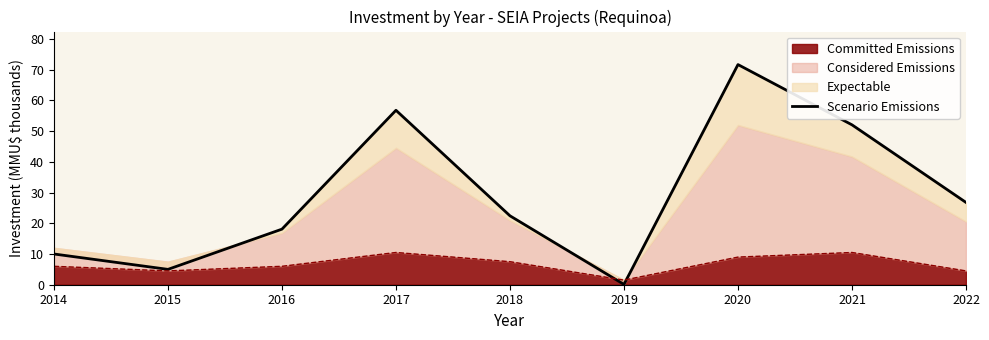

Reading left to right, transcribe all the data shown in this chart.

10.0	5.0	18.1	56.8	22.4	0.1	71.7	52.1	26.8